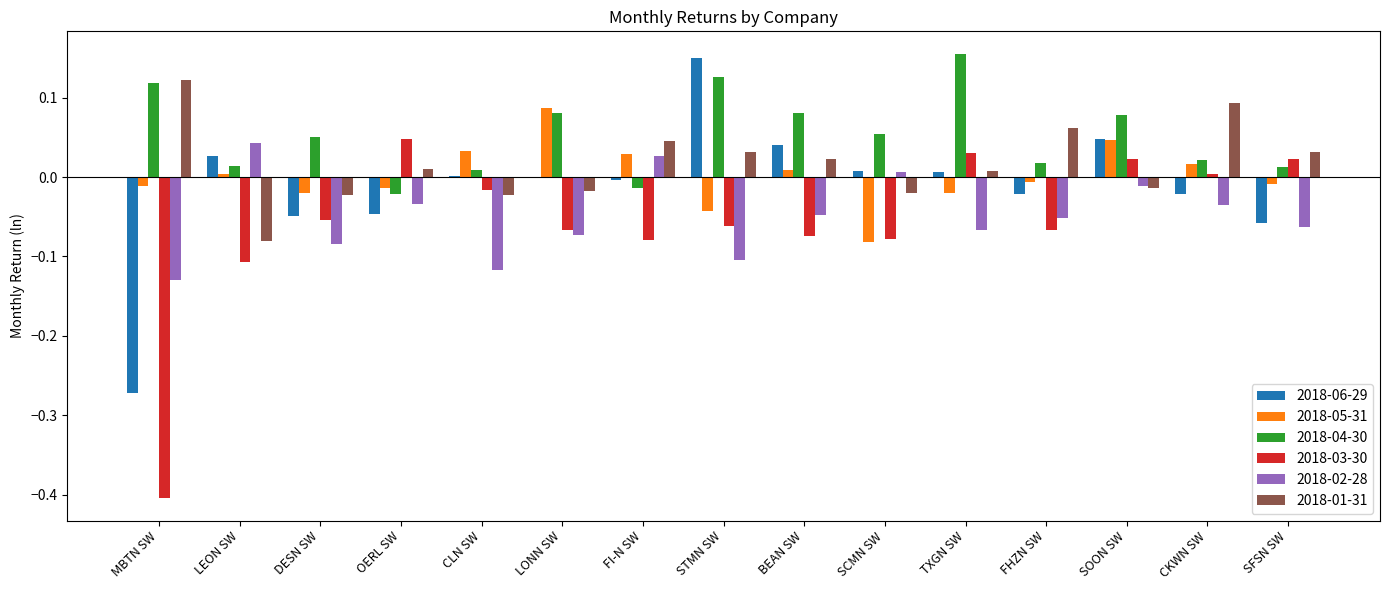

The value of 2018-06-29 at BEAN SW is 0.0. True or false?

True